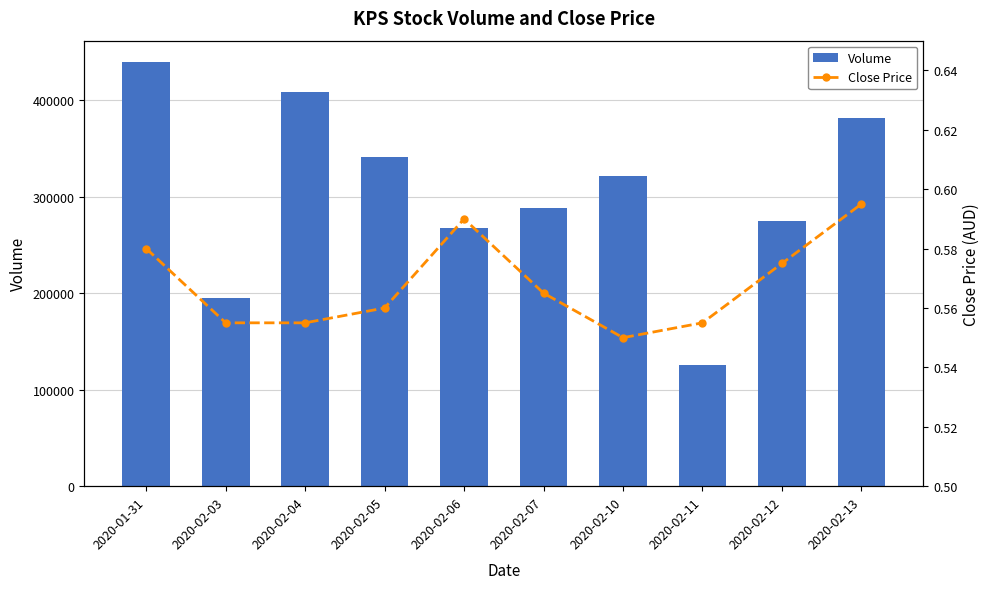

What is the difference between the second highest and second lowest values in the Volume series?

212900